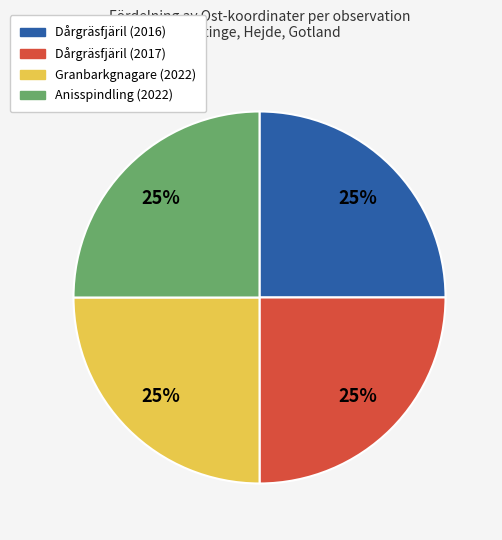

Is it true that Granbarkgnagare (2022) is 25% of the pie?

True